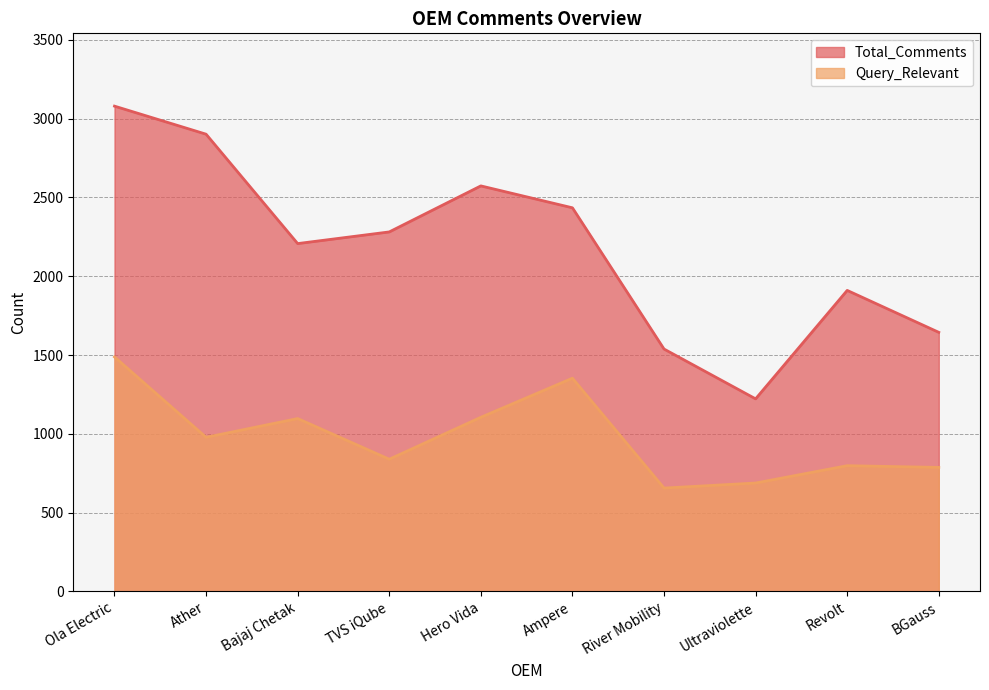

Rank the series by their maximum value, from highest to lowest.

Total_Comments, Query_Relevant